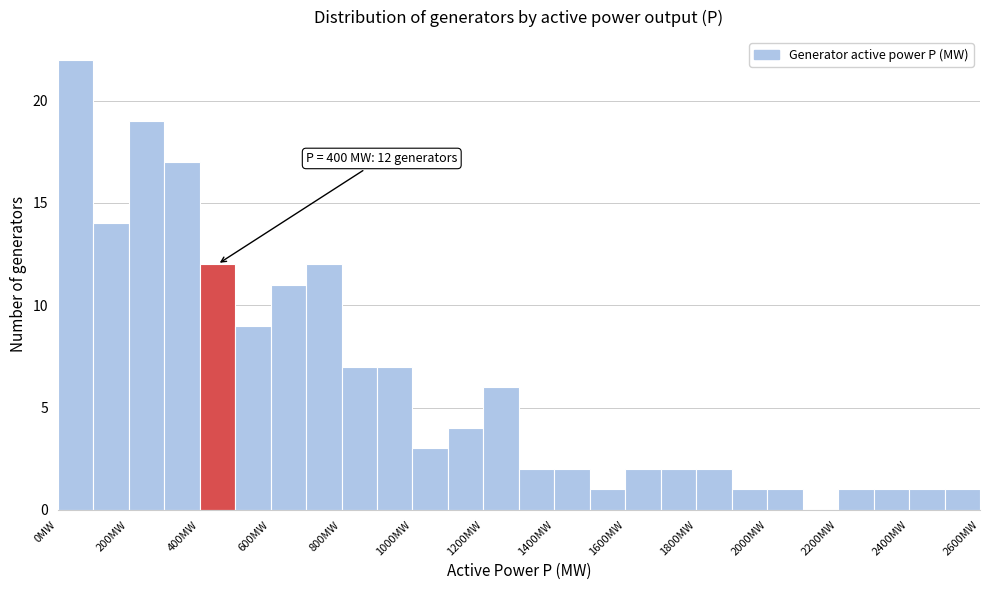

Which range on the x-axis has the tallest bar?

0 to 100